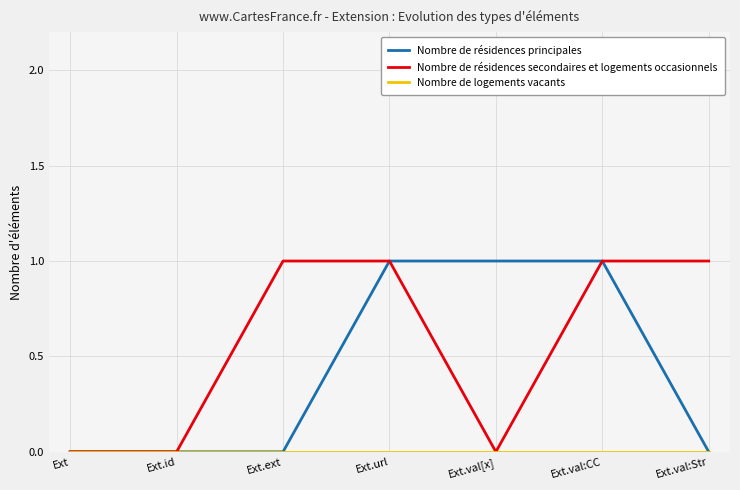

What position from the left is Ext.url?

4